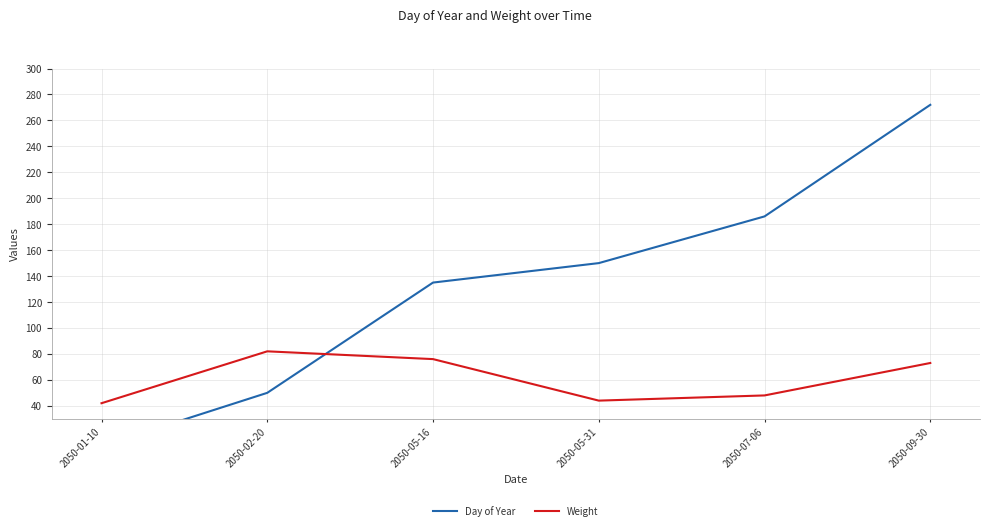

Reading right to left, what are all the values shown in this chart?

Day of Year: 272	186	150	135	50	9
Weight: 73	48	44	76	82	42